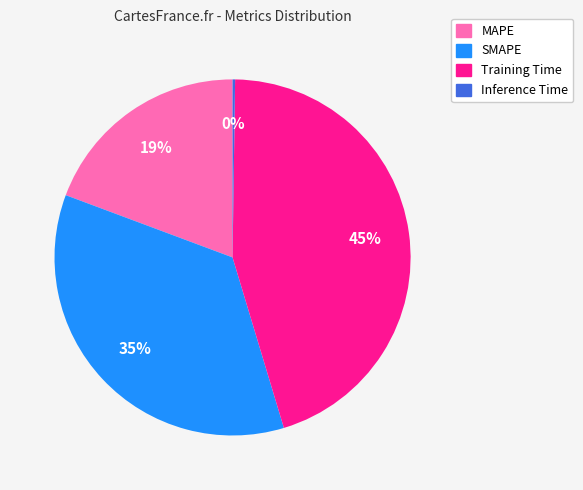

Is the sum of MAPE and Training Time greater than half?

Yes